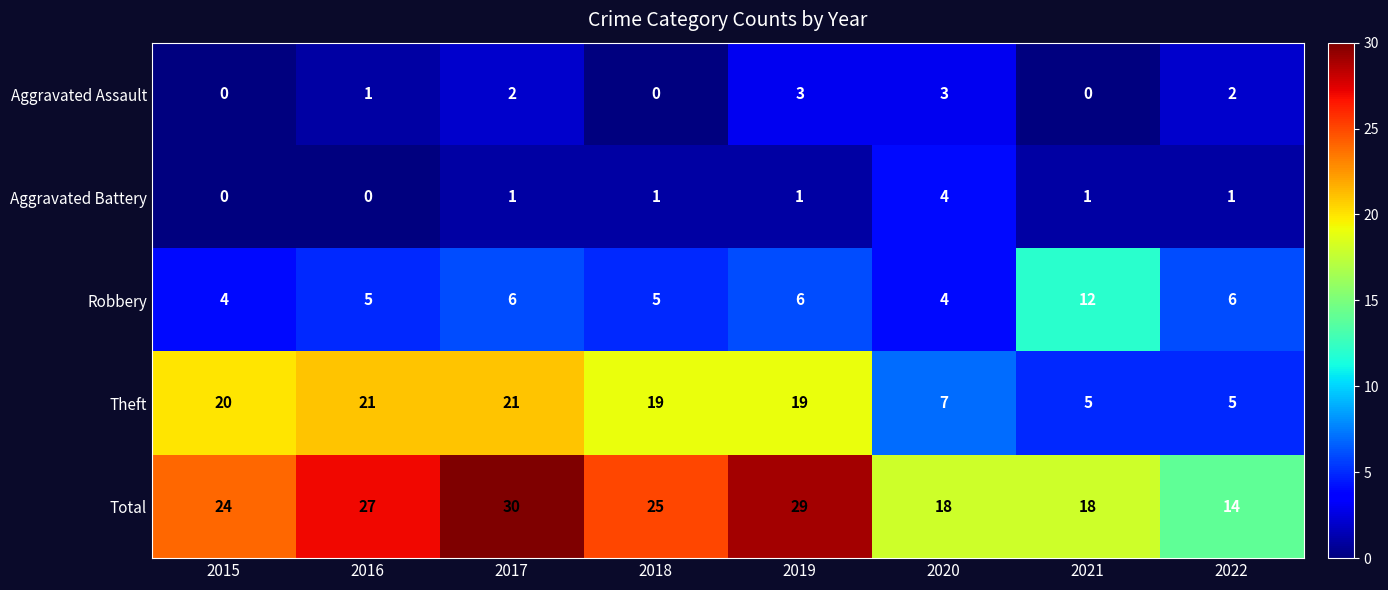

Is it true that Robbery equals 6 at 2020?

False